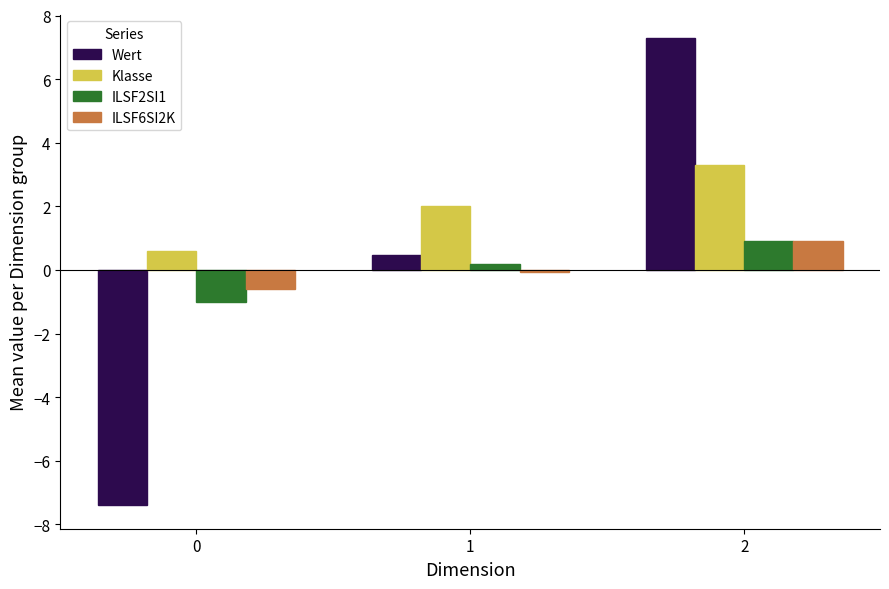

What is the greatest value displayed?

7.3